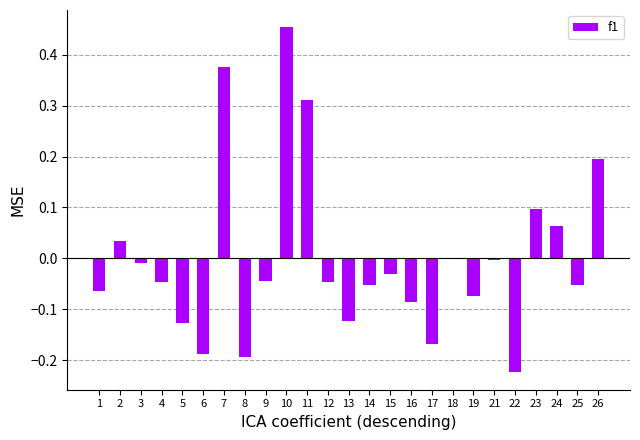

Are the bars horizontal?

No